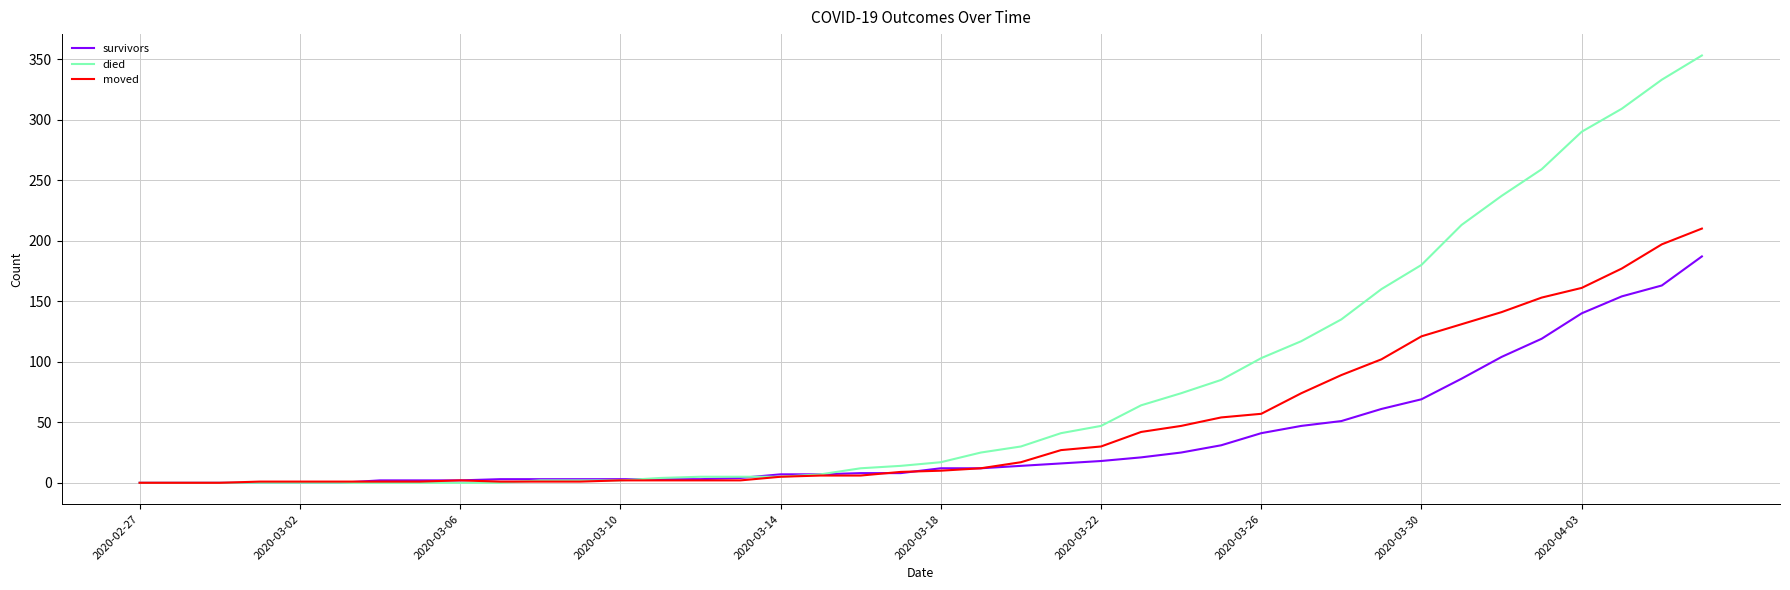

Rank the series by their average value, from highest to lowest.

died, moved, survivors